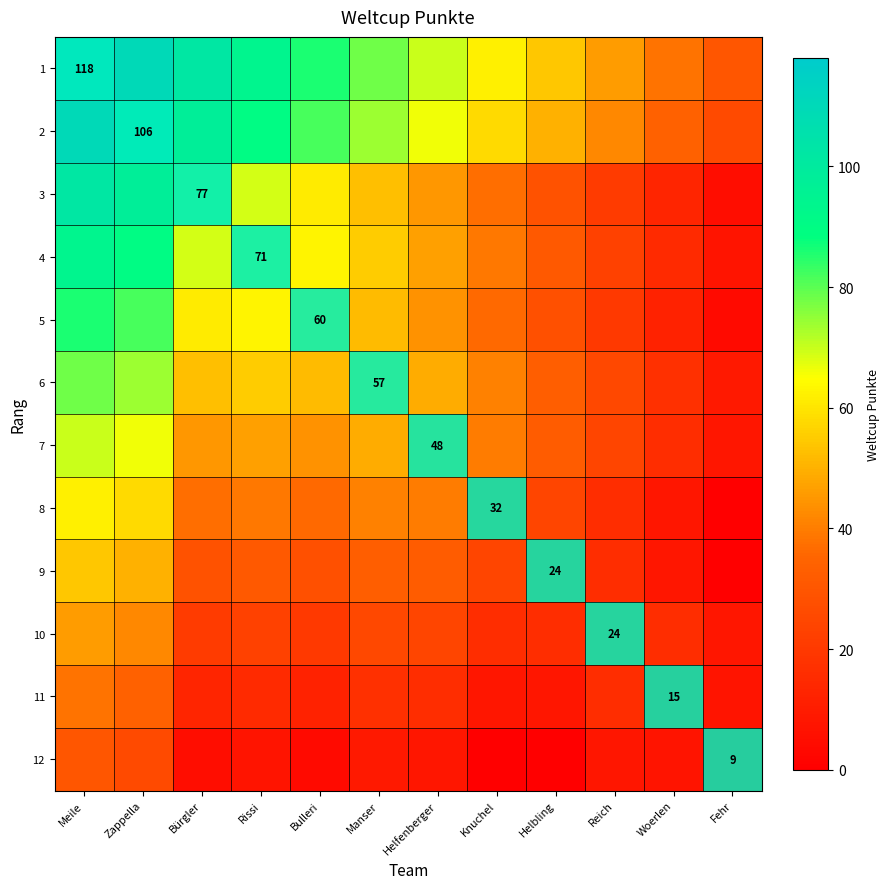

What is the sum of all 4 values?

604